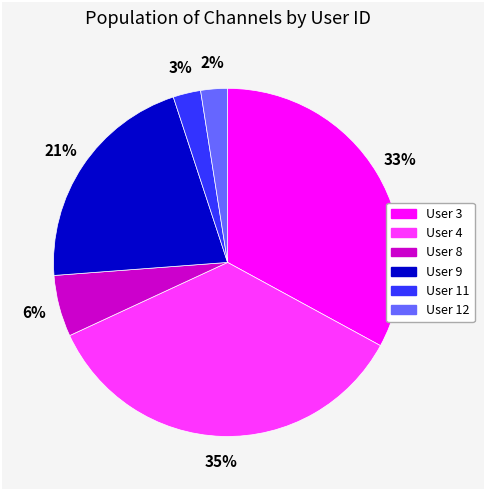

To the nearest percent, what is the average slice percentage?

17%